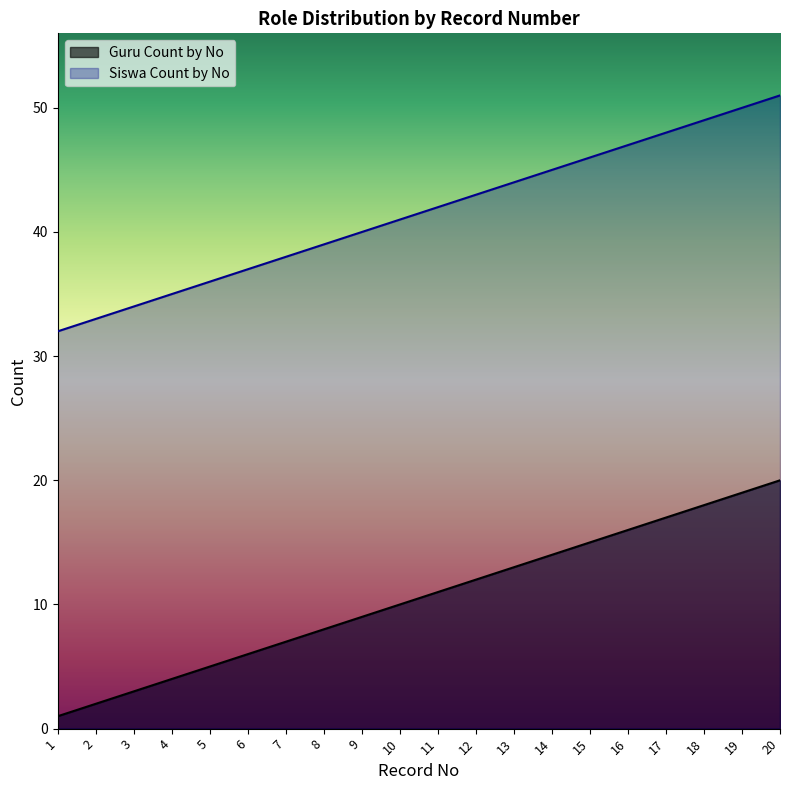

How many series are shown in this chart?

2